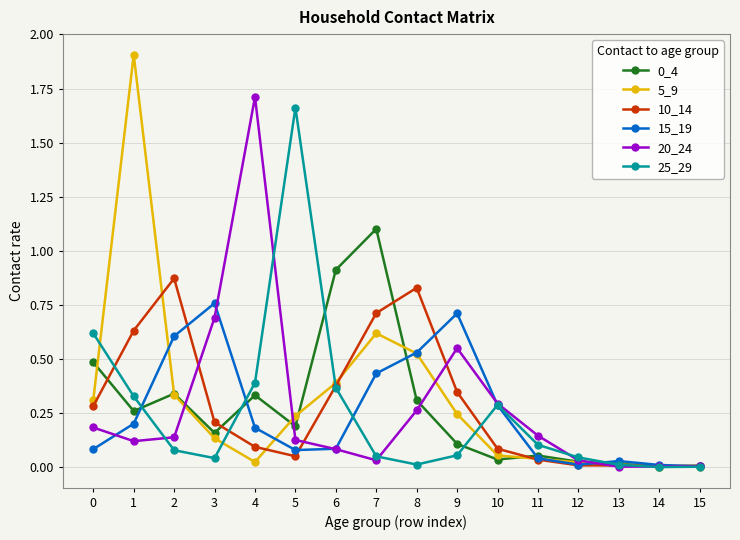

Which series has the widest spread of values?

5_9